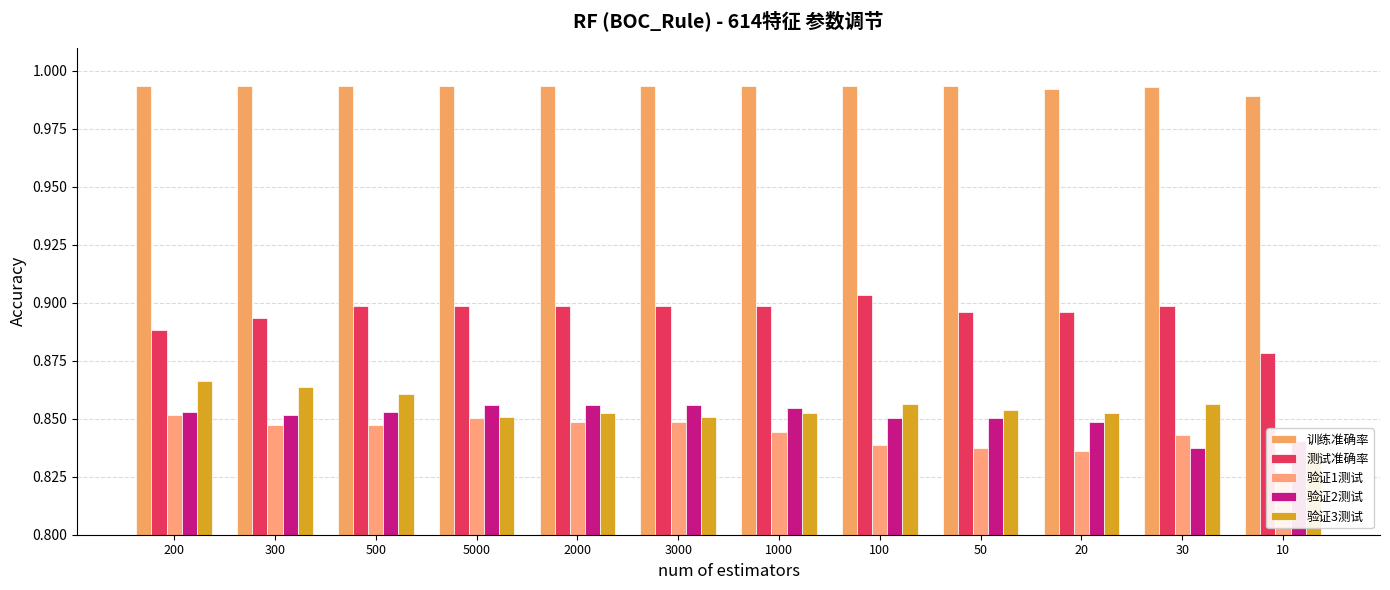

List the series in order of their peak value, lowest first.

验证1测试, 验证2测试, 验证3测试, 测试准确率, 训练准确率